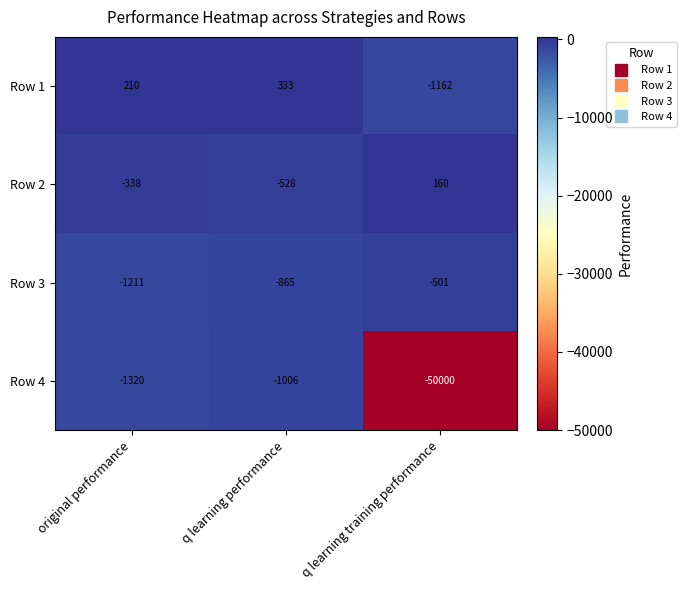

What is the spread (max minus min) of values at q learning performance?

1339